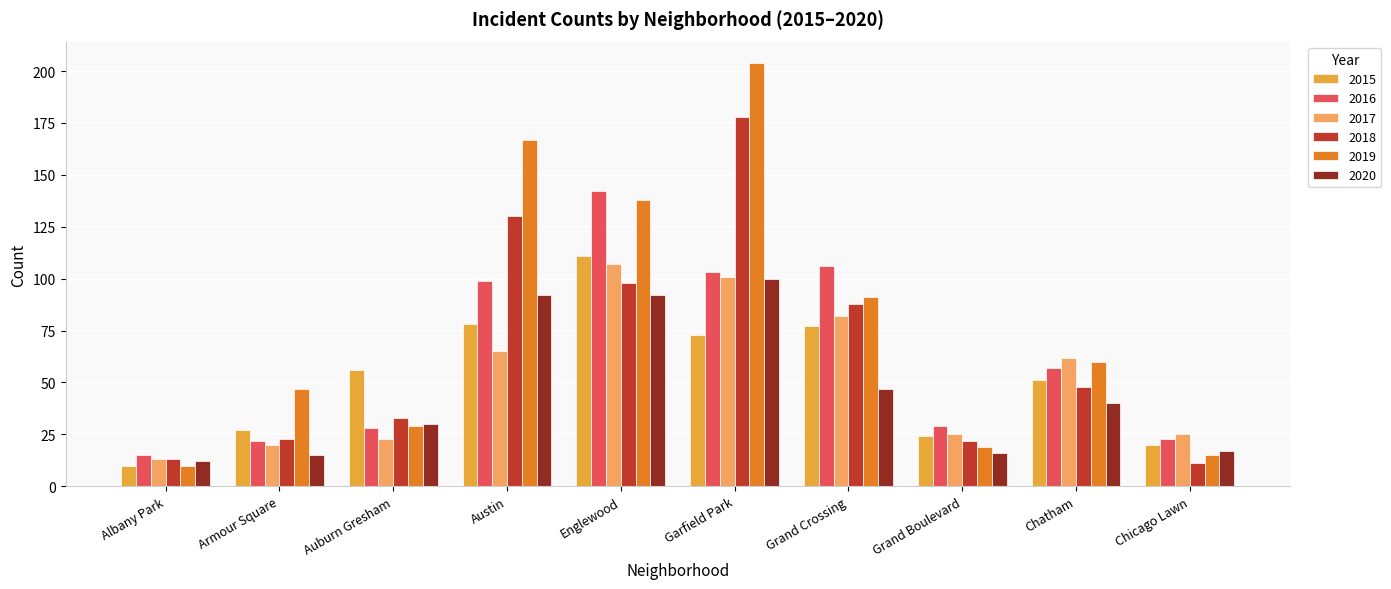

What are all the series names shown in the legend?

2015, 2016, 2017, 2018, 2019, 2020